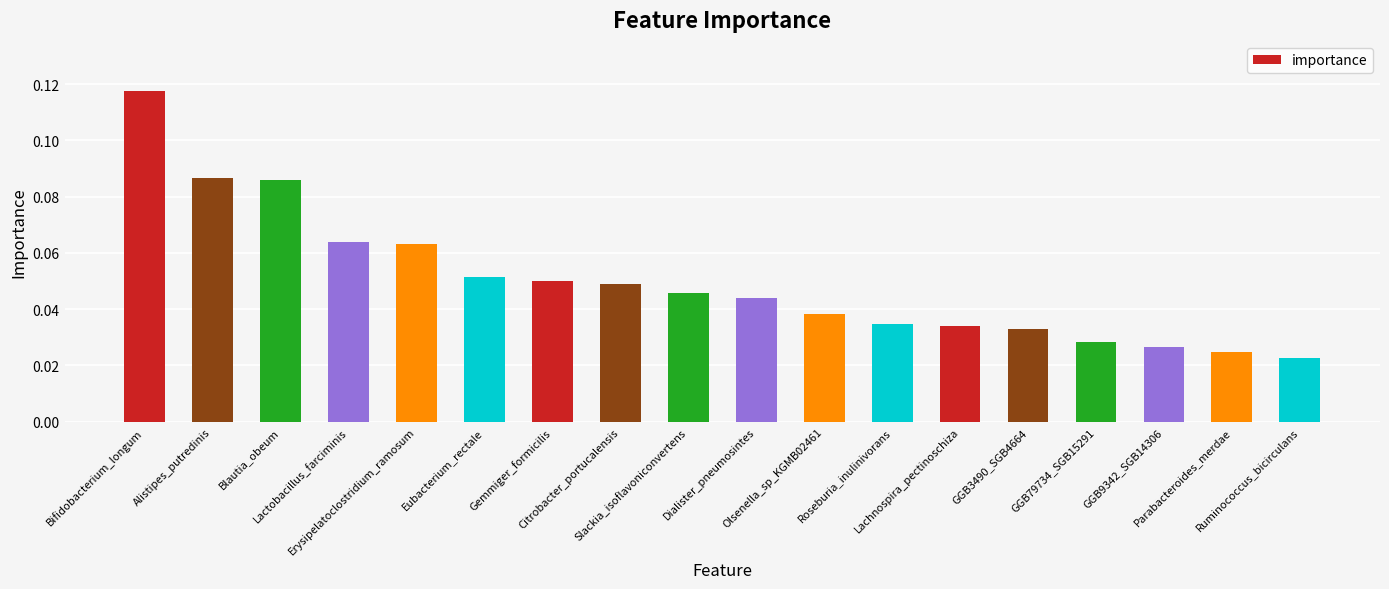

What is the sum of all values?

0.9